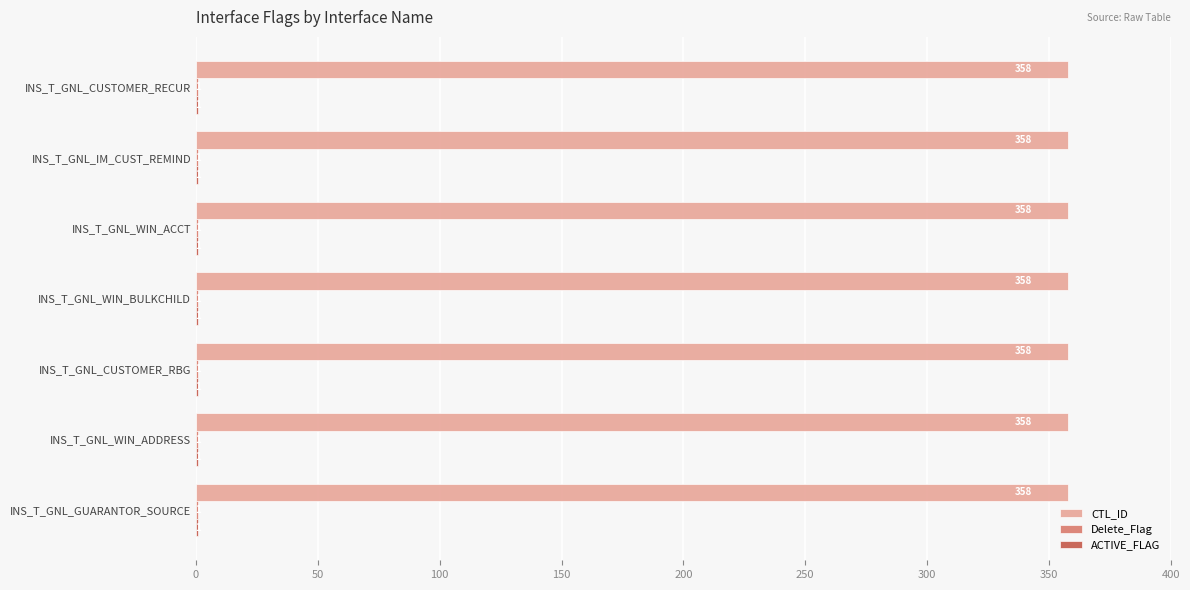

What value does the CTL_ID series have at INS_T_GNL_CUSTOMER_RBG?

358